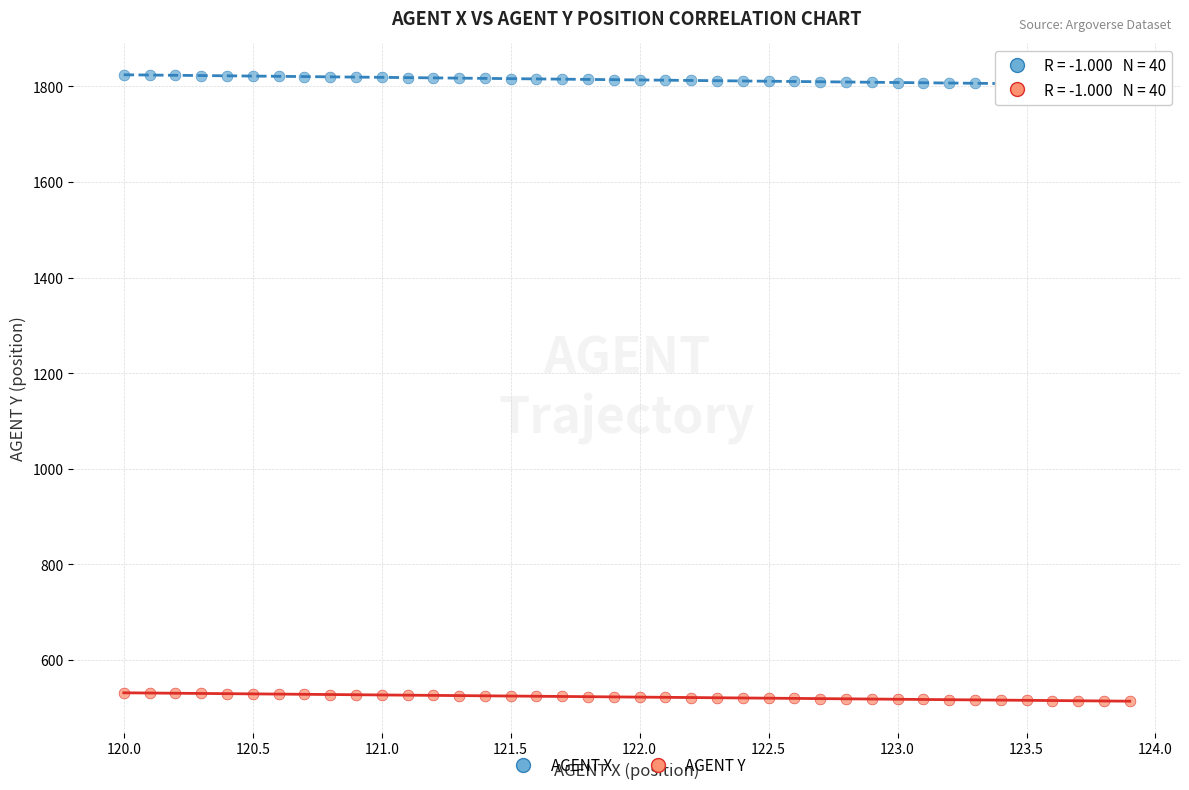

Which series contains the lowest Y value?

AGENT Y